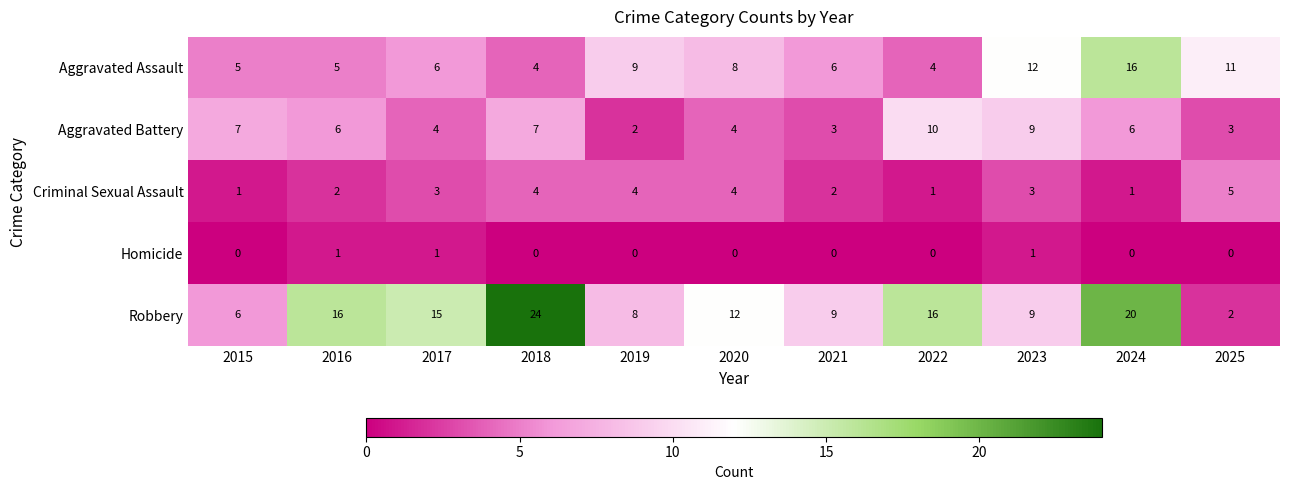

Which series has the largest total across all categories?

Robbery